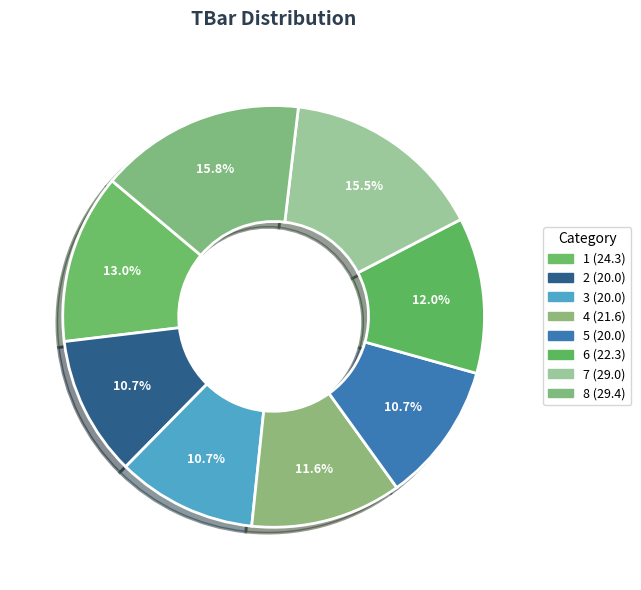

What is the change in value from 1 to 5?

-4.3